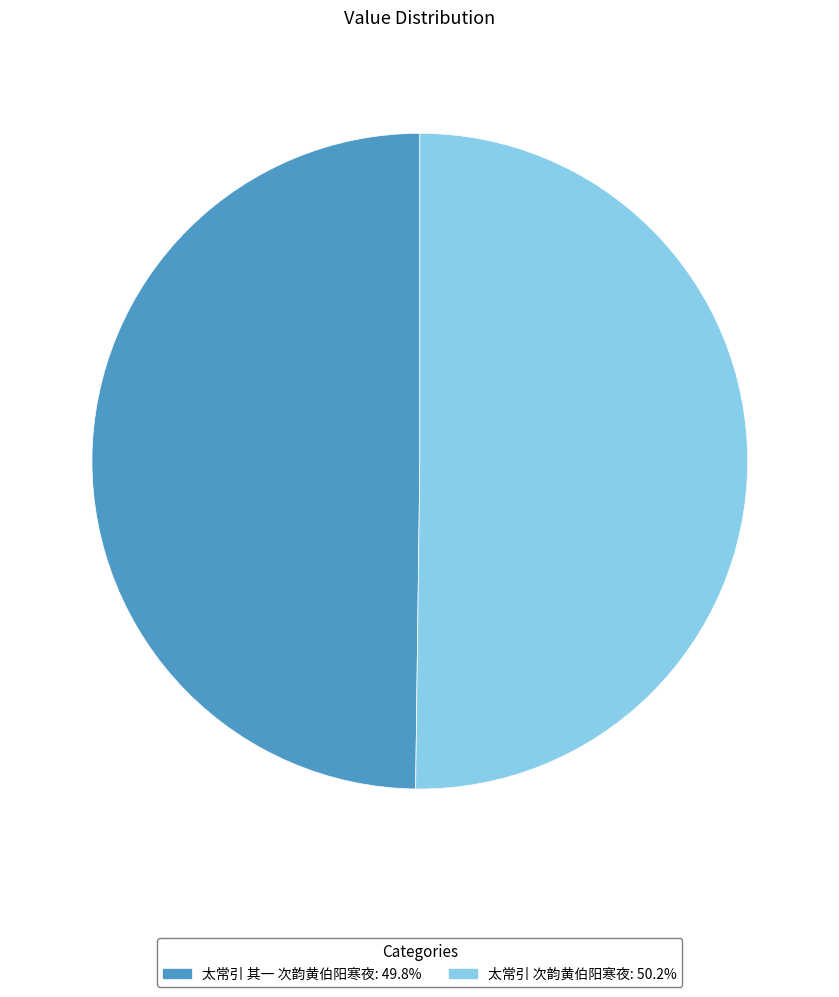

What is the ratio of the value at 太常引 其一 次韵黄伯阳寒夜: 49.8% to the value at 太常引 次韵黄伯阳寒夜: 50.2%?

1.0